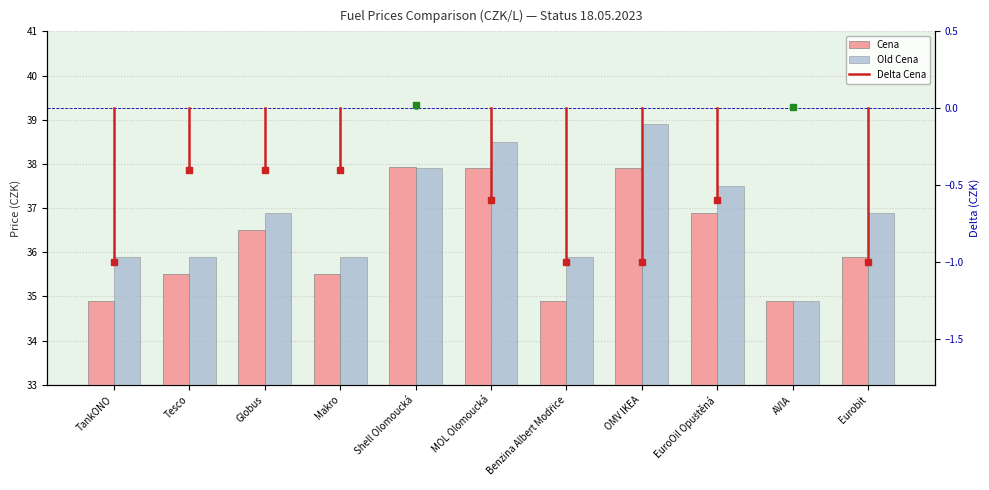

Does the chart contain any negative values?

No